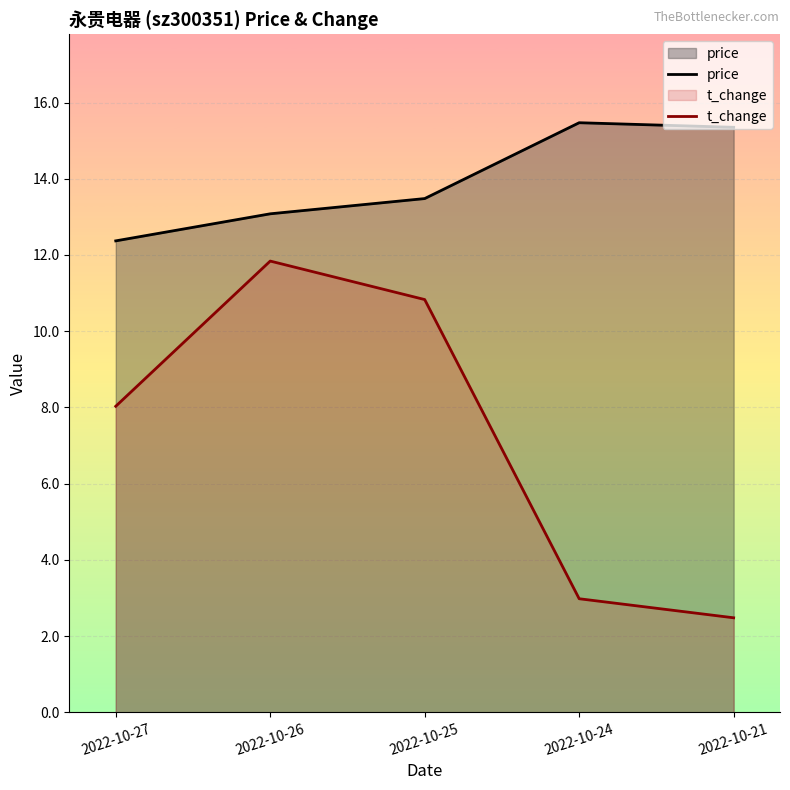

Which series has the largest range (max minus min)?

t_change